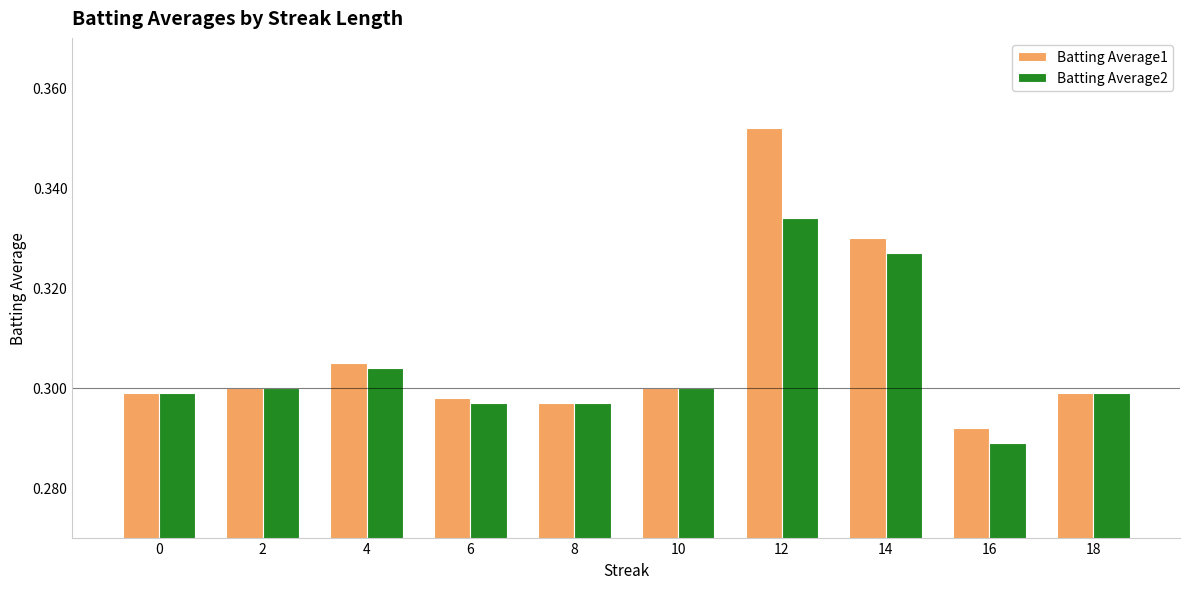

List the series in order of their overall mean, lowest first.

Batting Average2, Batting Average1